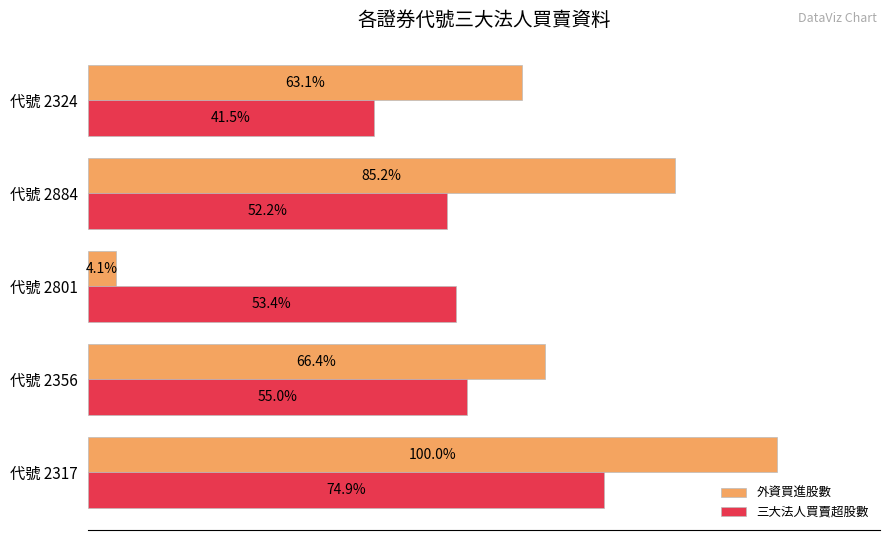

At 代號 2801, list the series in order from smallest to largest.

外資買進股數, 三大法人買賣超股數